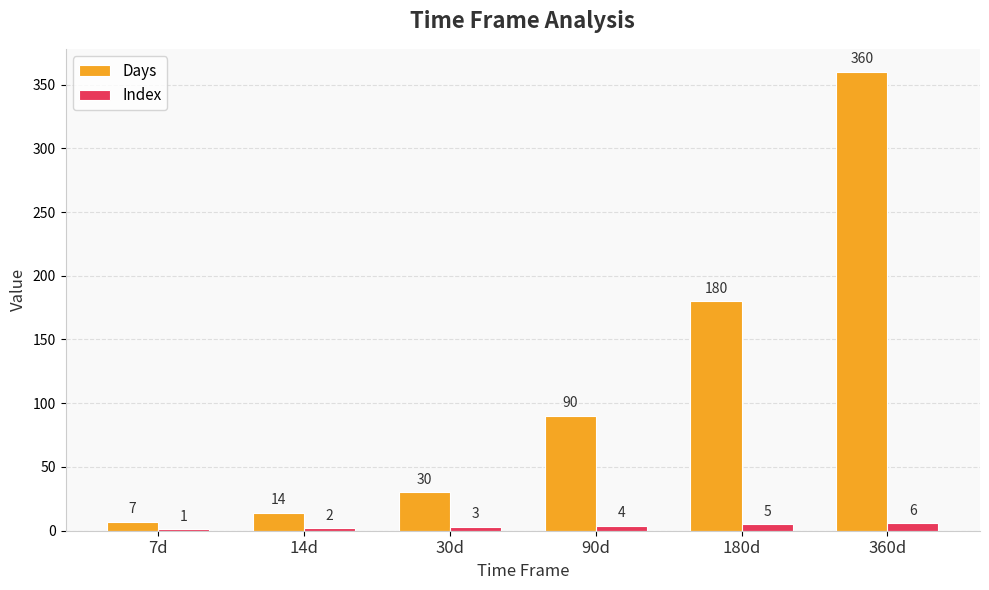

The value of Days at 14d is 14. True or false?

True